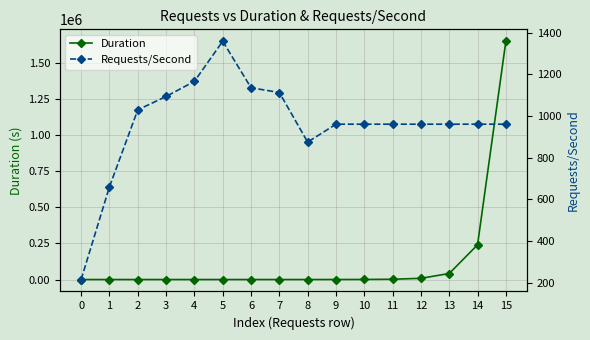

List the labels in order of Duration value, largest first.

15, 14, 13, 12, 11, 10, 9, 8, 7, 6, 5, 4, 3, 0, 2, 1